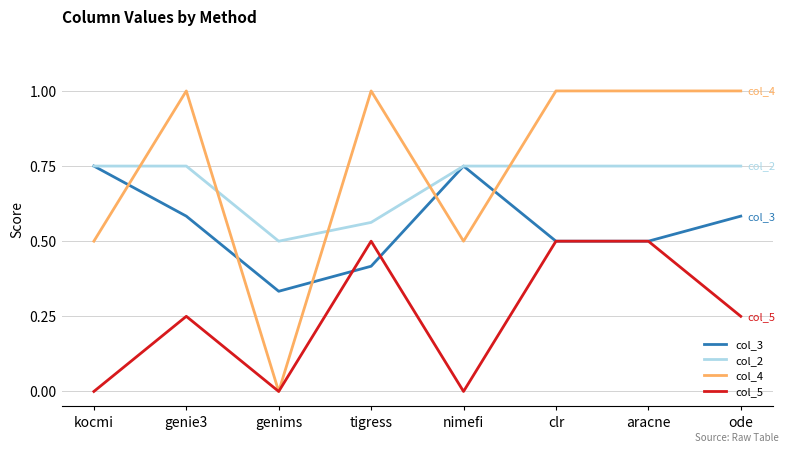

Where is col_2 nearest to the value 0?

genims